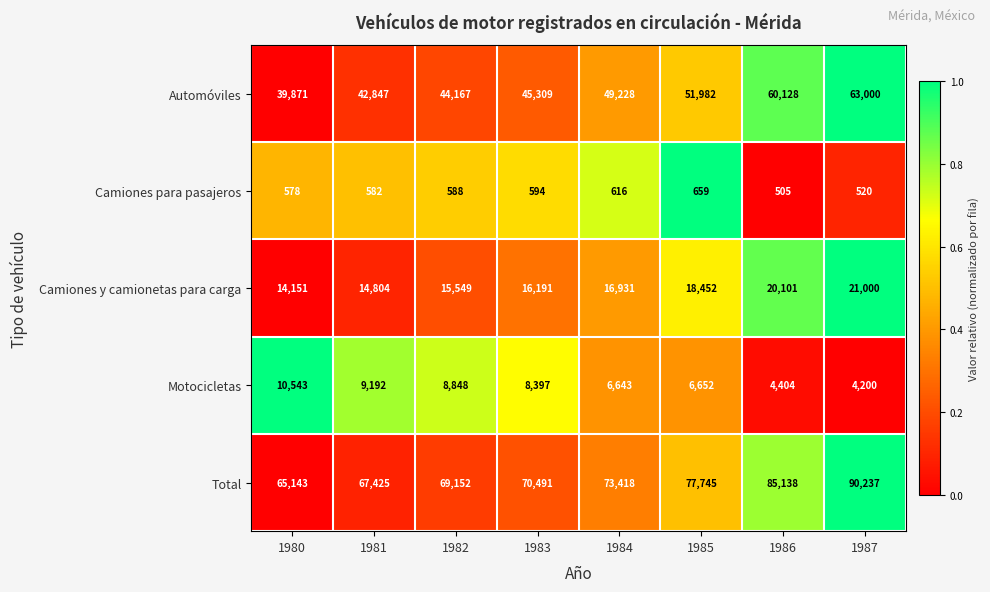

The value of Automóviles at 1985 is 51982. True or false?

True